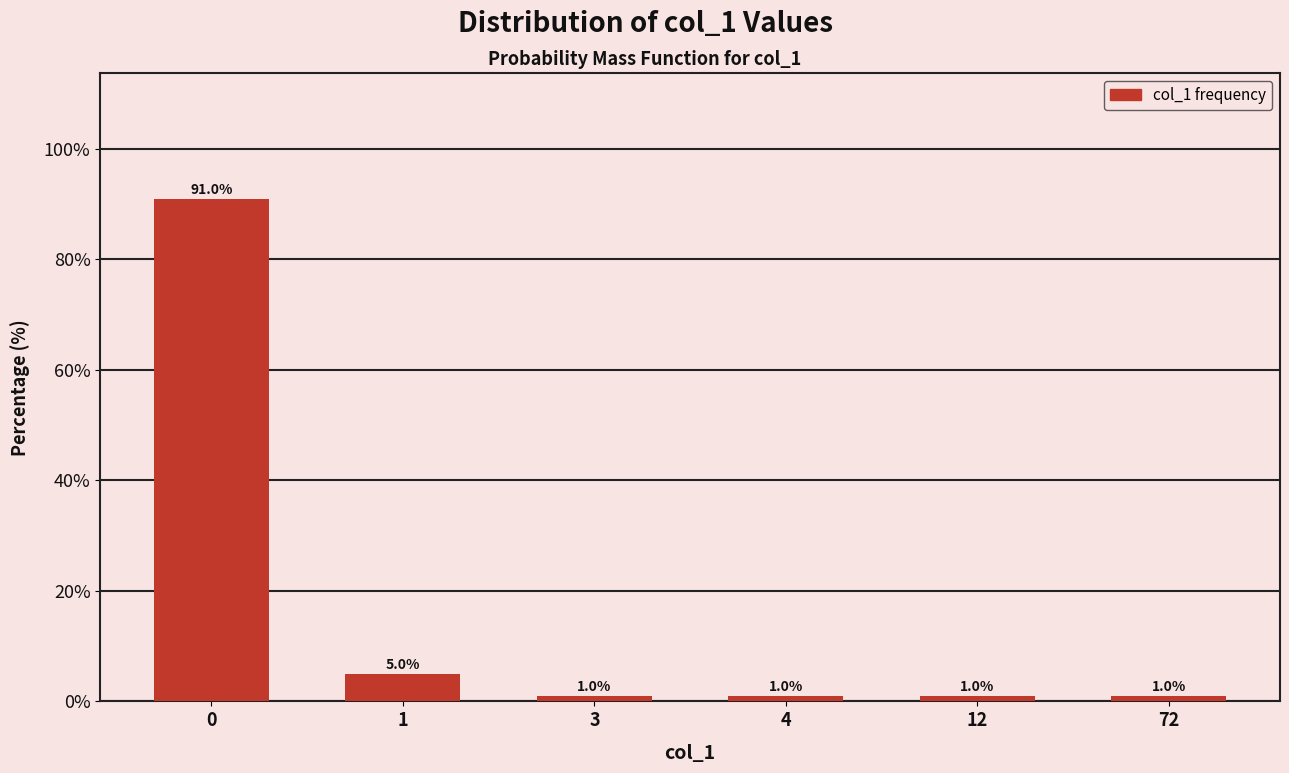

Reading right to left, extract all data points from this chart.

1	1	1	1	5	91